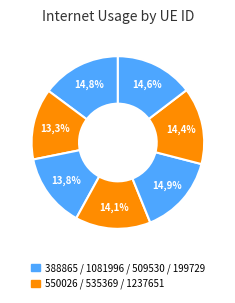

Which has a higher value, 1237651 or 550026?

1237651